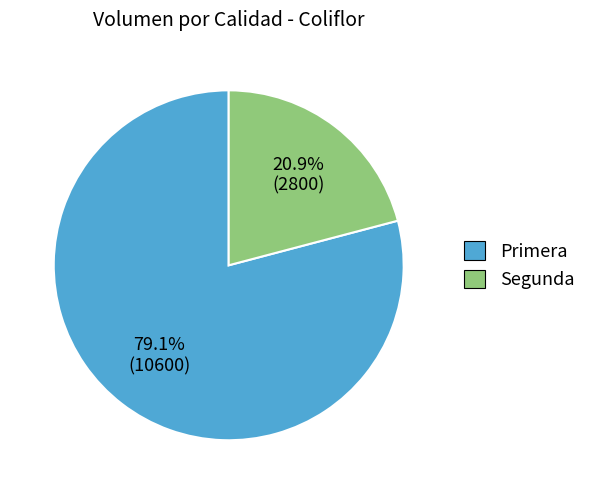

Which slice is the smallest?

Segunda